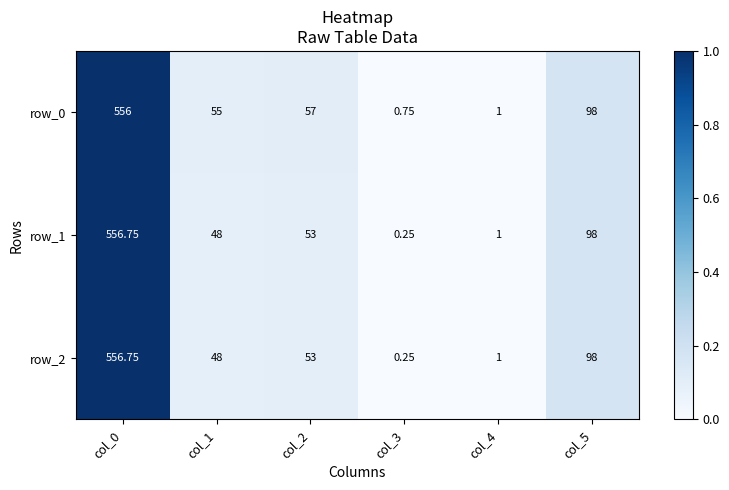

Rank the categories by row_1 value from highest to lowest.

col_0, col_5, col_2, col_1, col_4, col_3